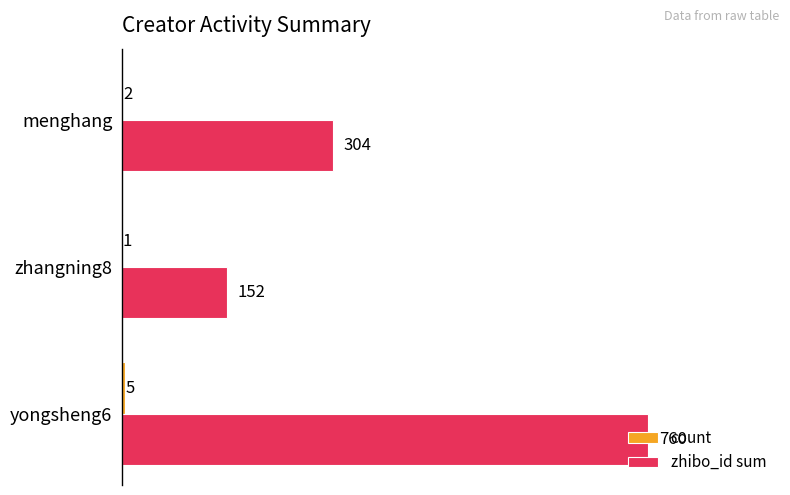

What is the sum of the zhibo_id sum values at zhangning8 and menghang?

456